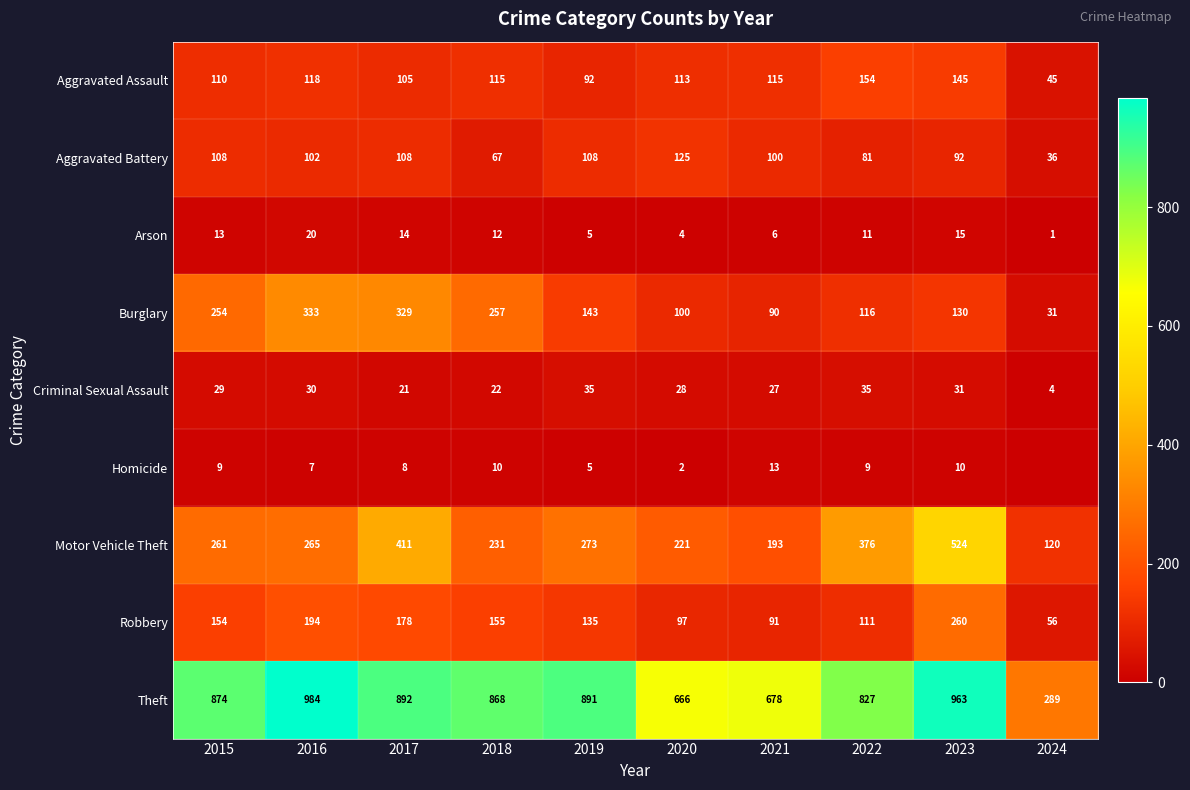

What is the difference between the maximum and second lowest values in the Criminal Sexual Assault series?

14